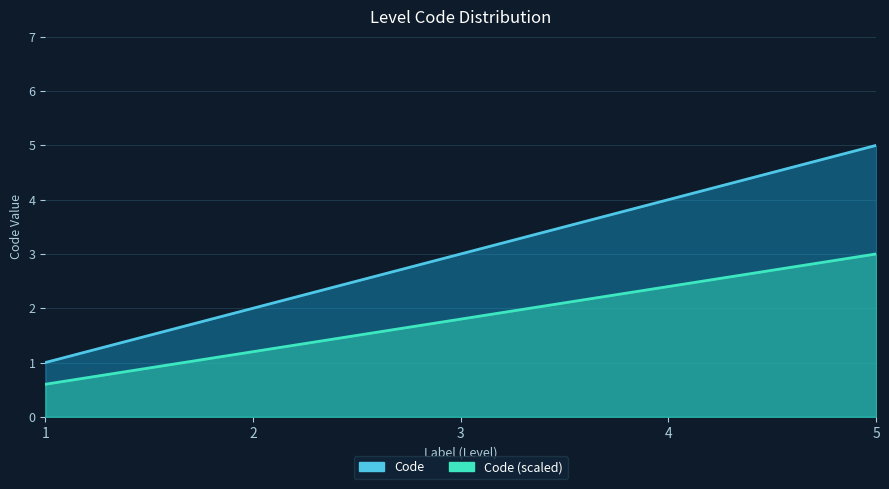

Where is Code nearest to the value 3?

3